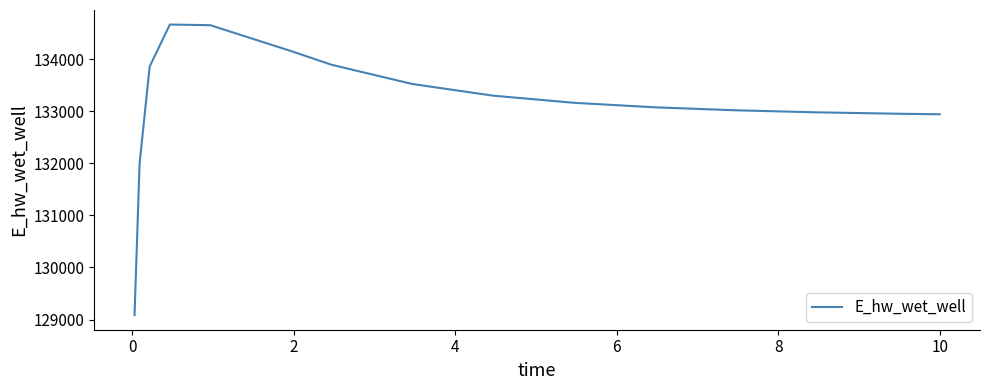

What is the smallest value displayed?

129083.7